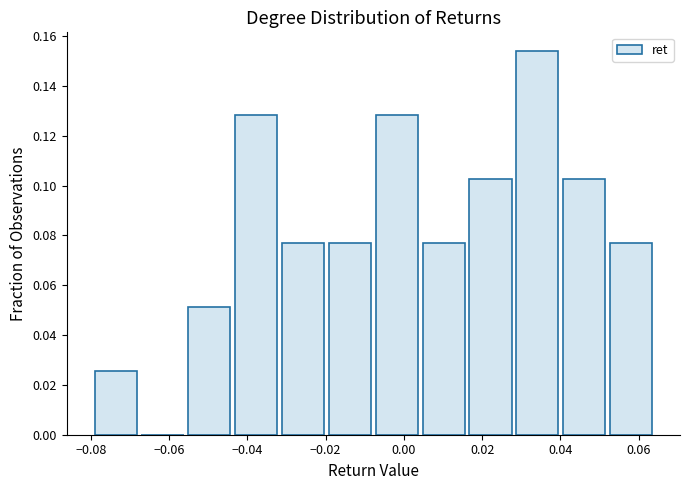

Which range on the x-axis has the tallest bar?

0.028 to 0.040